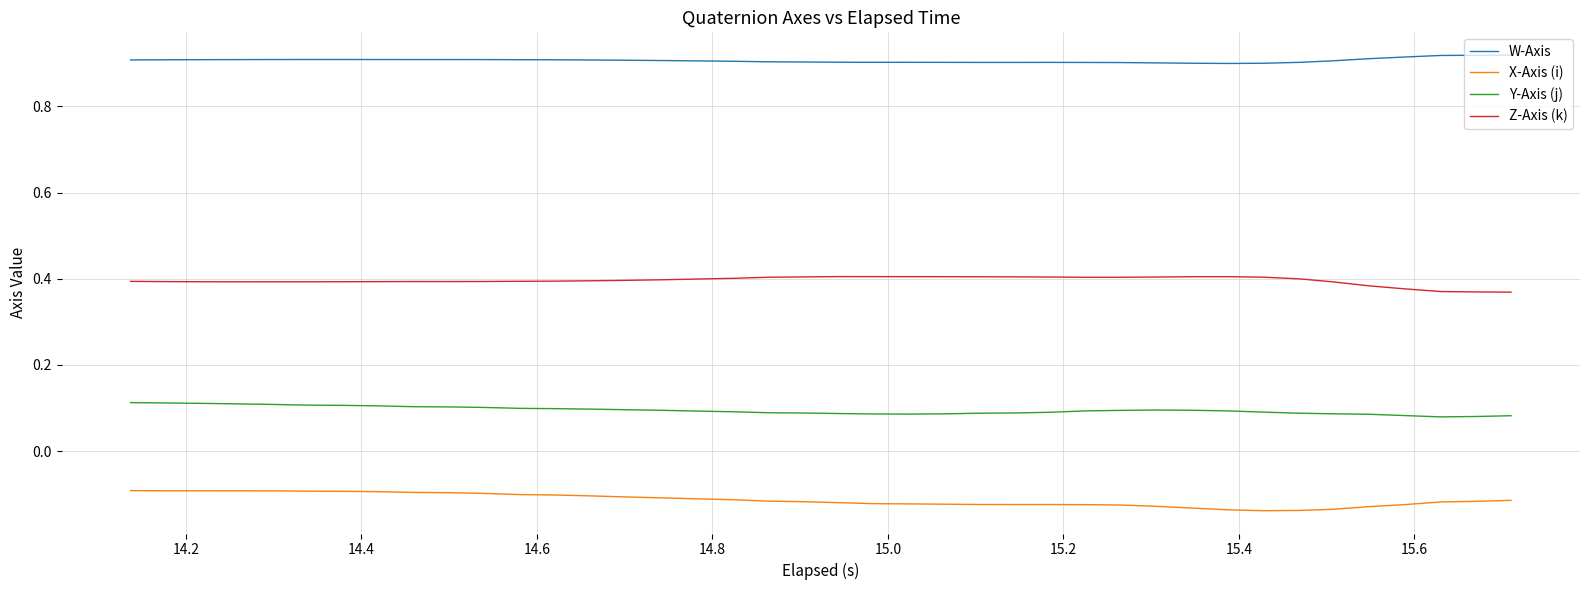

Does the chart have visible grid lines?

Yes